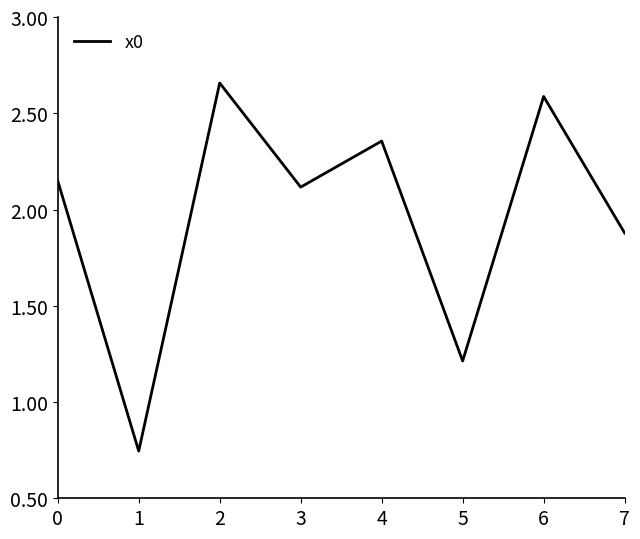

What is the change in value from 4 to 5?

-1.1